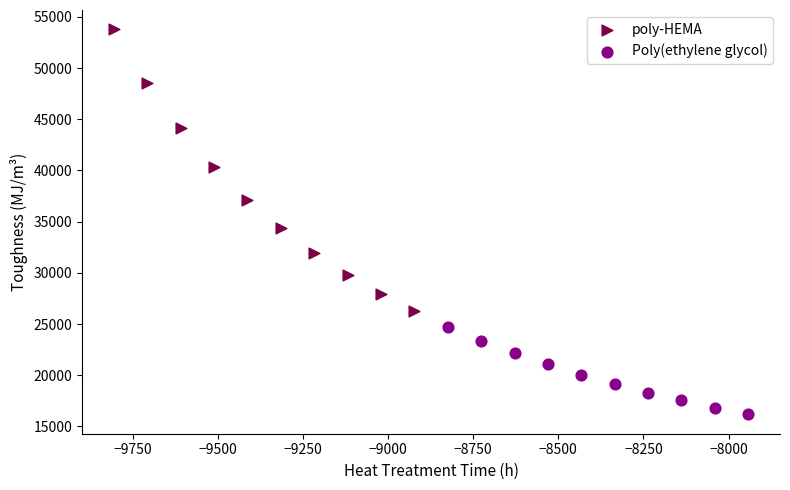

Which series has the widest spread of Y values?

poly-HEMA